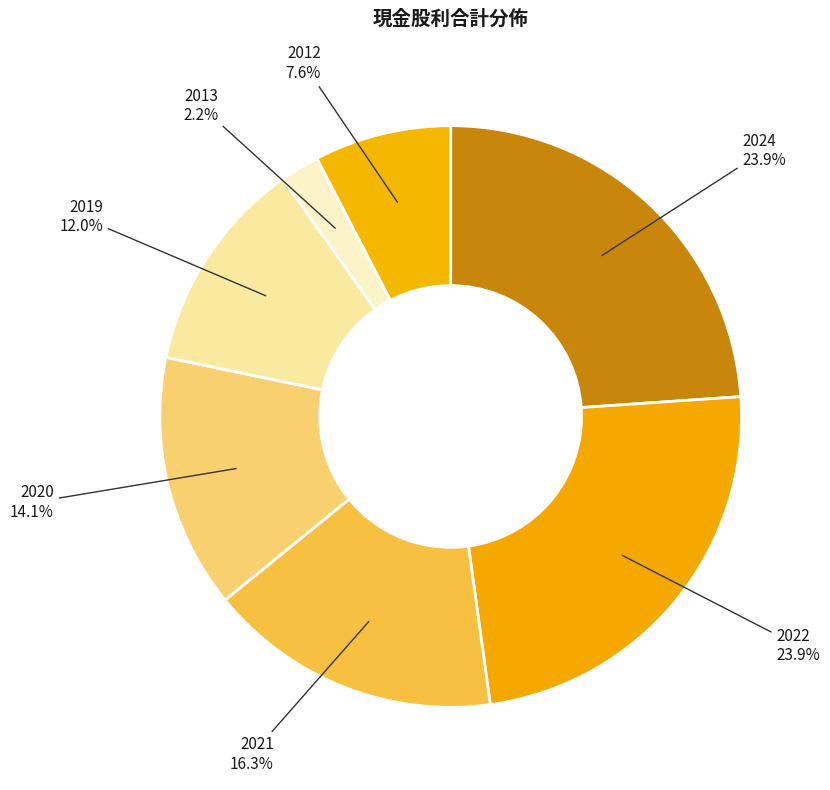

What is the smallest slice in the pie chart?

2013